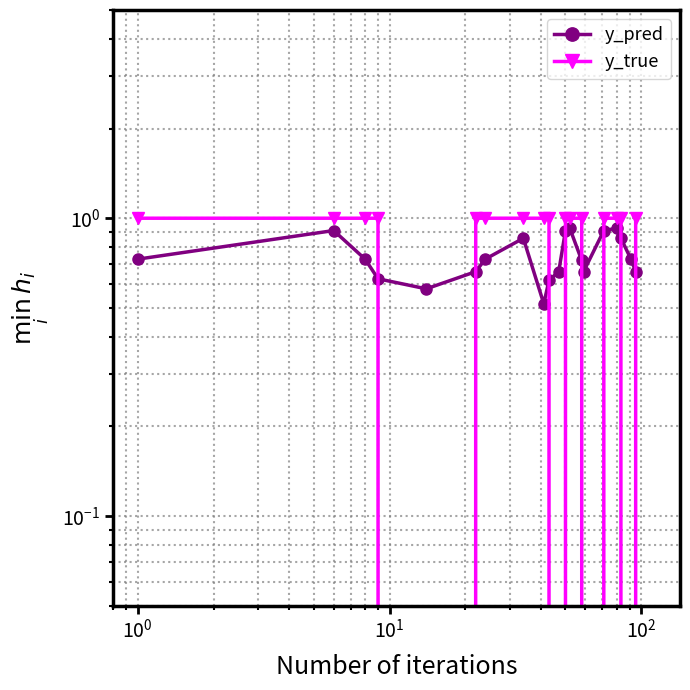

What is the label of the 18th point from the right?

$\mathdefault{10^{0}}$